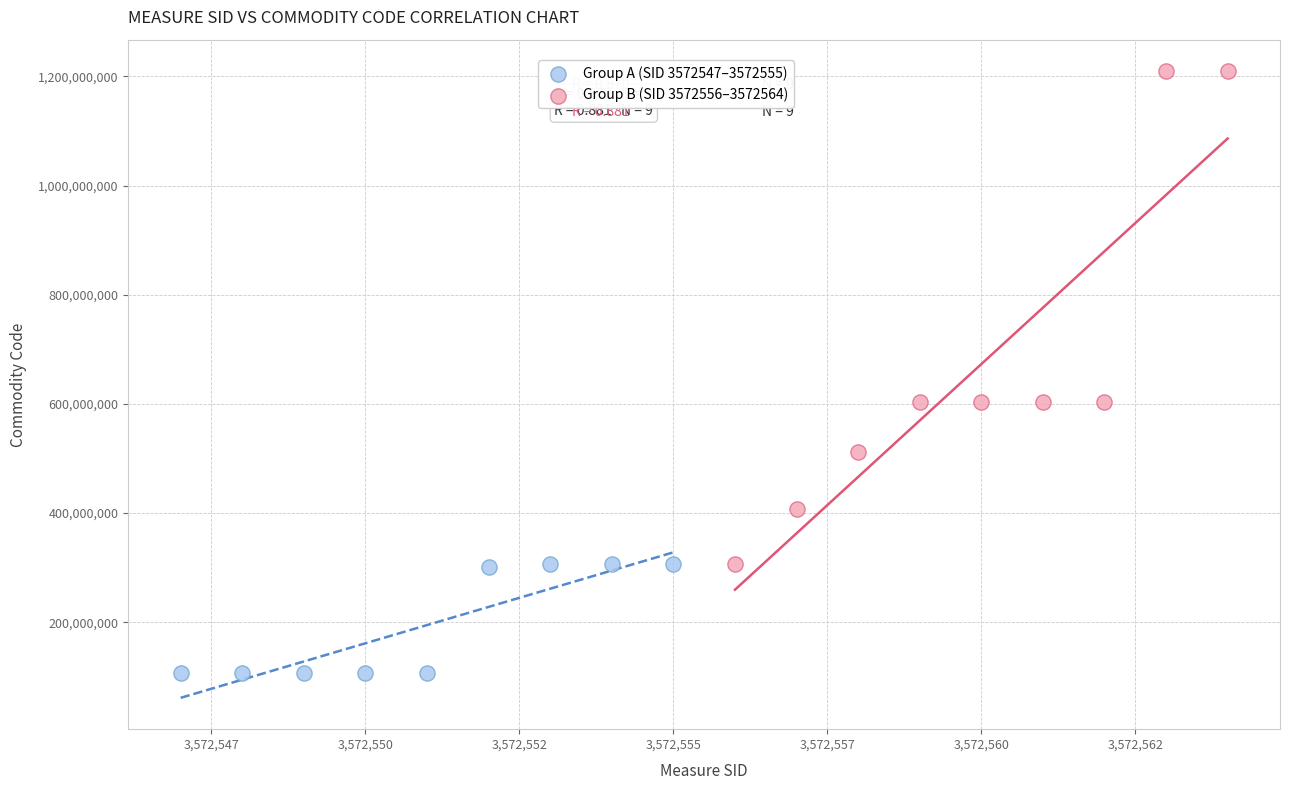

Which series has the widest spread of Y values?

Group B (SID 3572556–3572564)